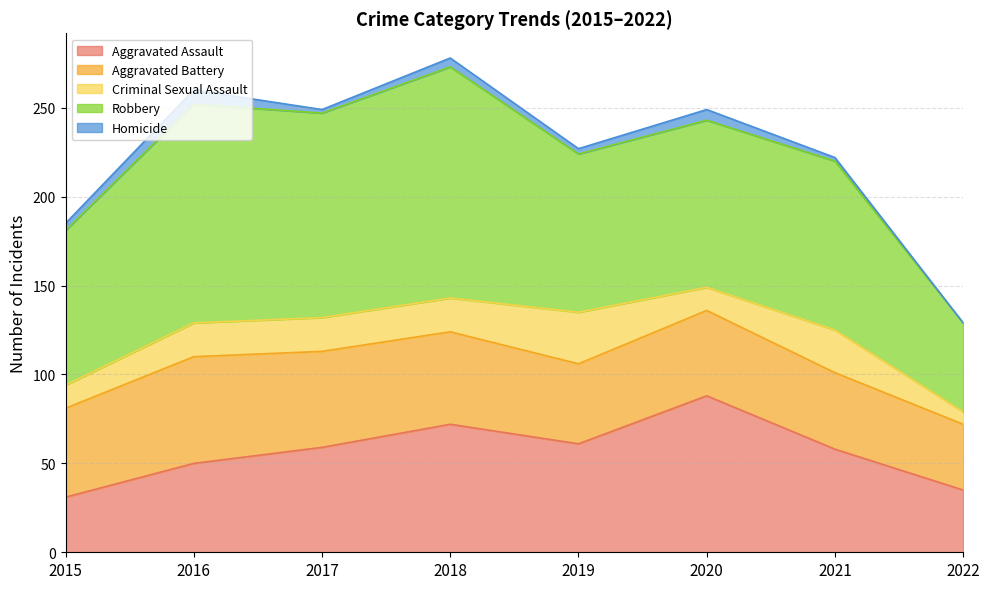

The Robbery series shows 87 at 2015. True or false?

True